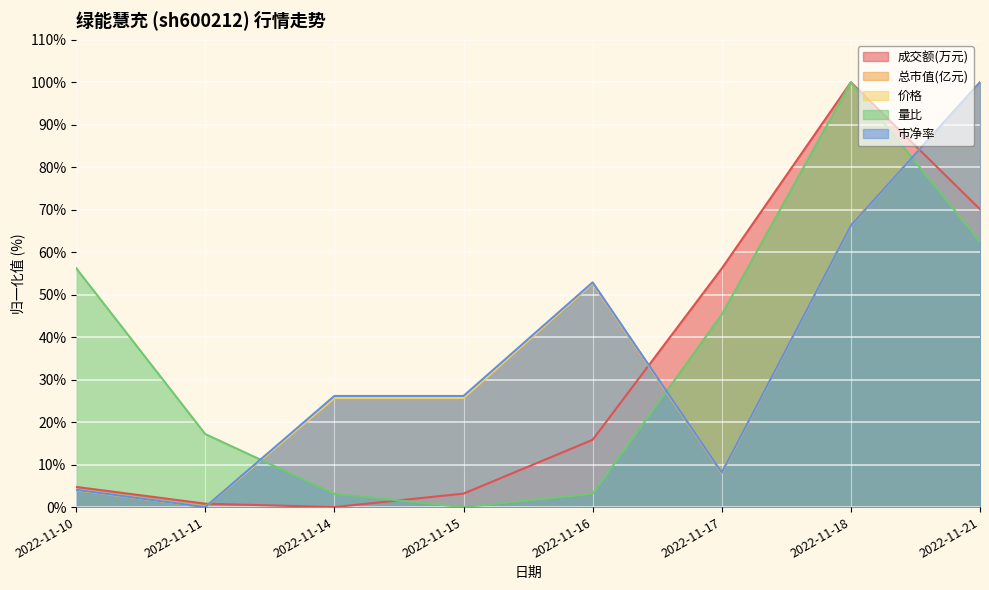

What is the difference between the second highest and minimum values in the 市净率 series?

66.3